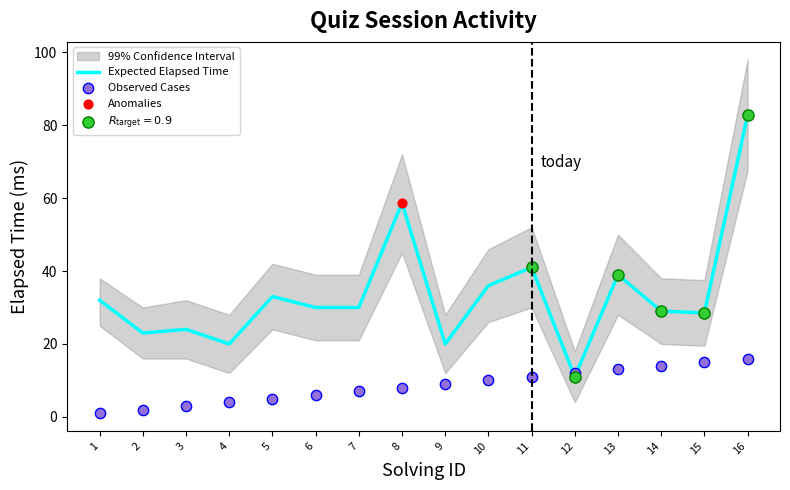

Is the value of solving_id at 5 greater than the value of elapsed_time at 7?

No